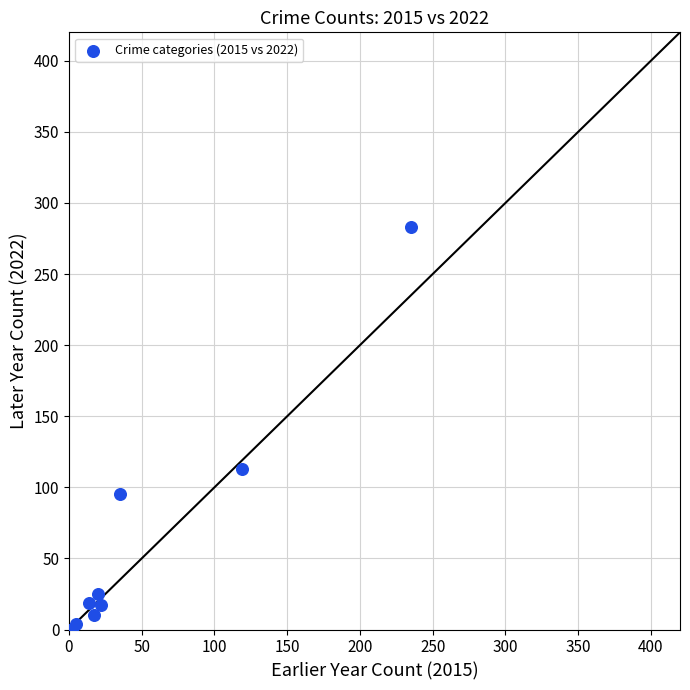

What Y value in the scatter plot is closest to 141?

113